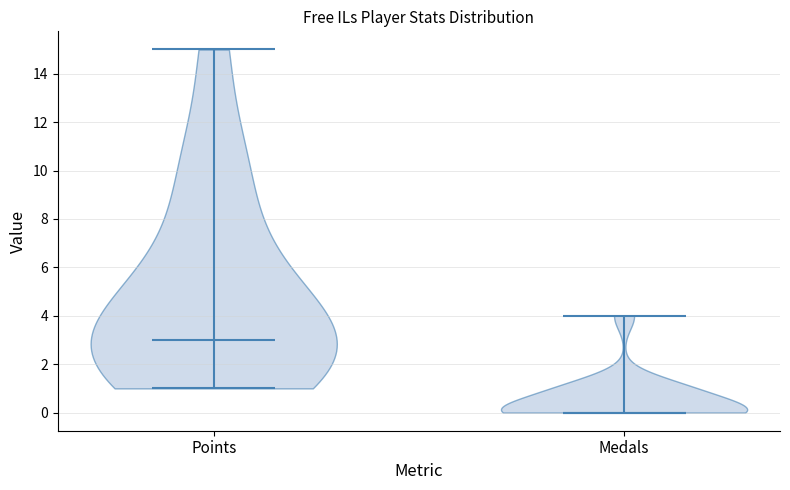

Reading left to right, read every violin against the y-axis: where its median line is, and the lowest and highest points it reaches. The values are not printed on the chart, so give them approximately, as read against the axis.

Points: median line 3, lowest point 1, highest point 15
Medals: median line 0, lowest point 0, highest point 4